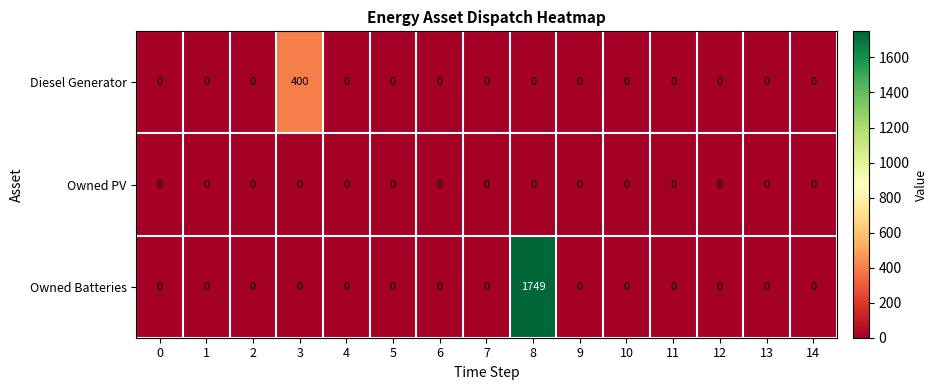

Rank the series by their average value, from lowest to highest.

Owned PV, Diesel Generator, Owned Batteries